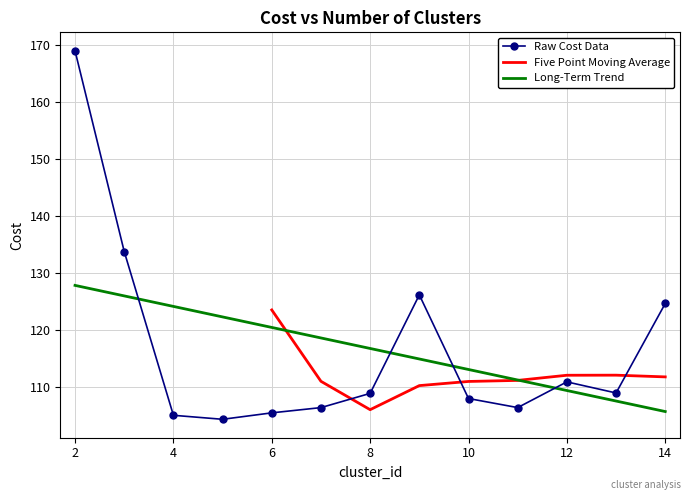

True or false: Long-Term Trend has a value of 195.0 at 10.

False